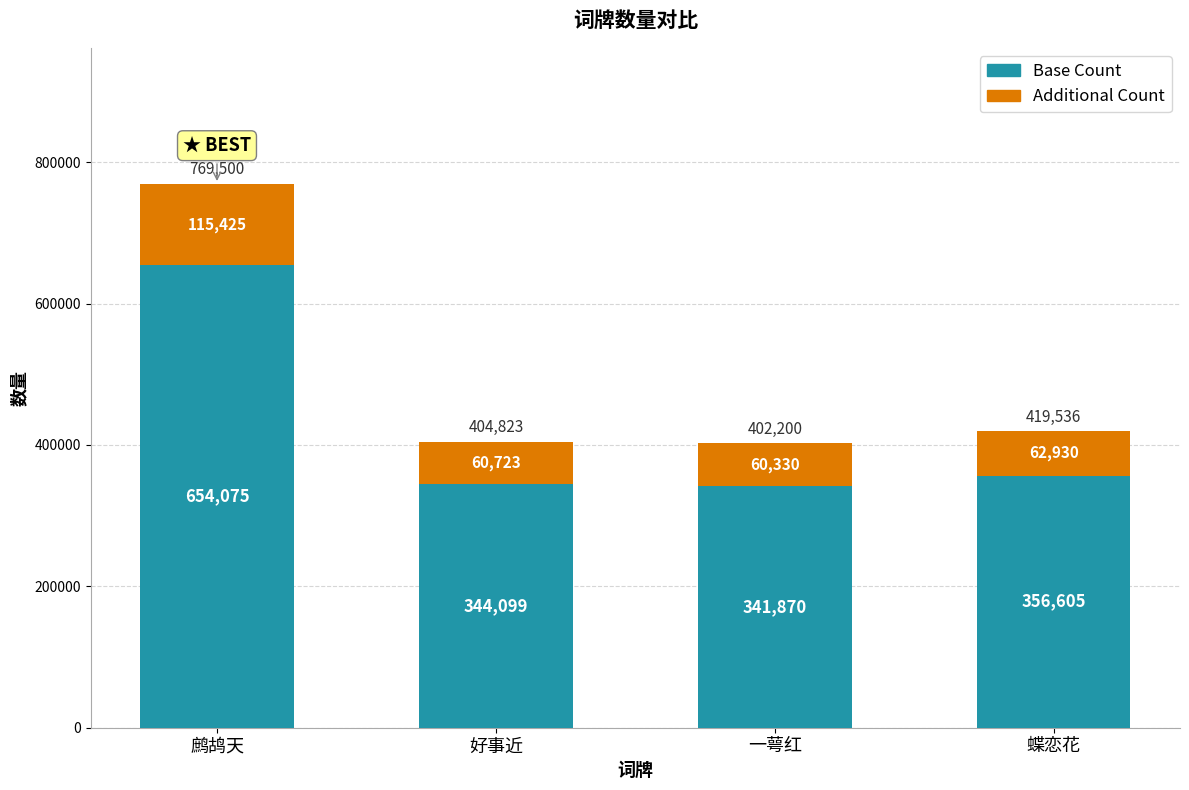

What is the maximum value for Base Count?

654075.0